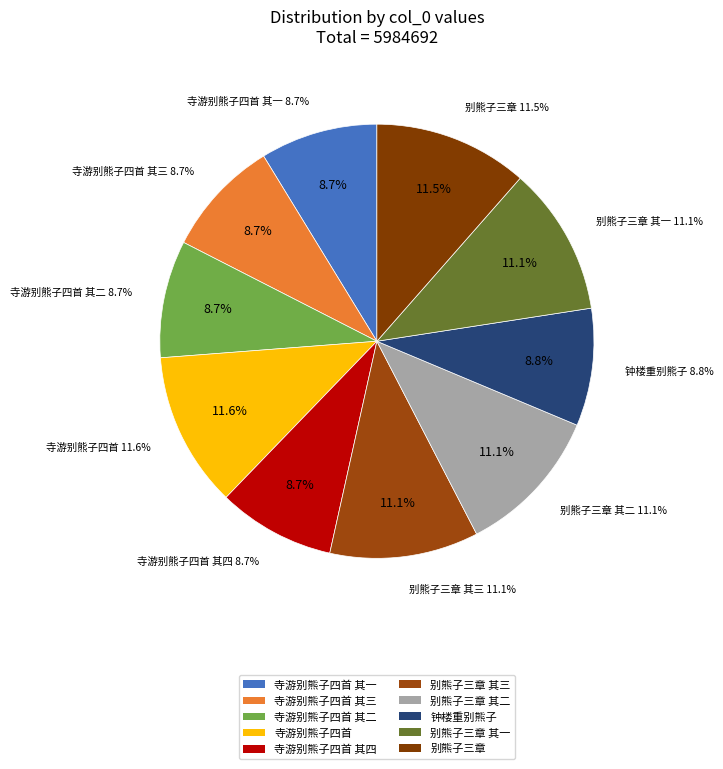

How many slices are in this pie chart?

10